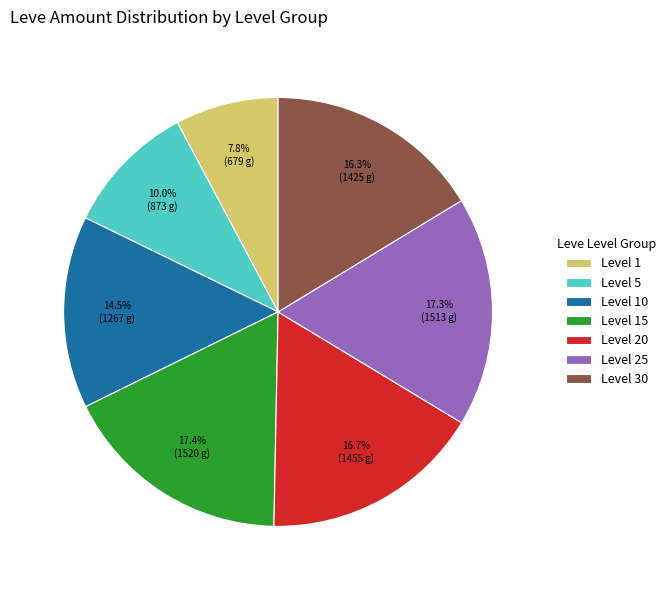

What is the ratio of the value at Level 15 to the value at Level 30?

1.1